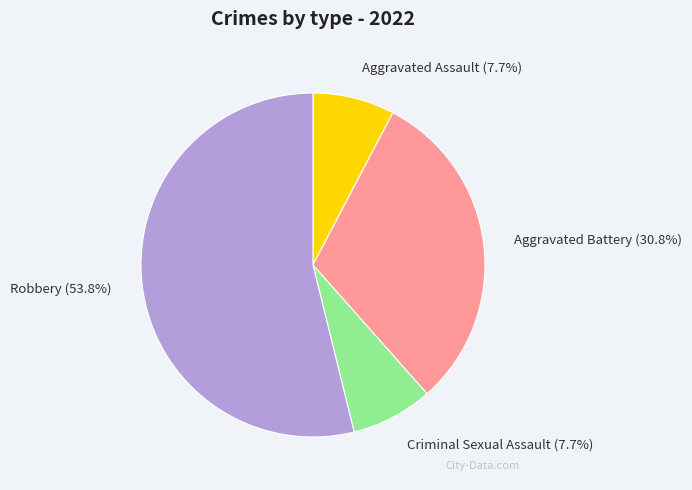

To the nearest percent, what portion does Aggravated Assault represent?

8%